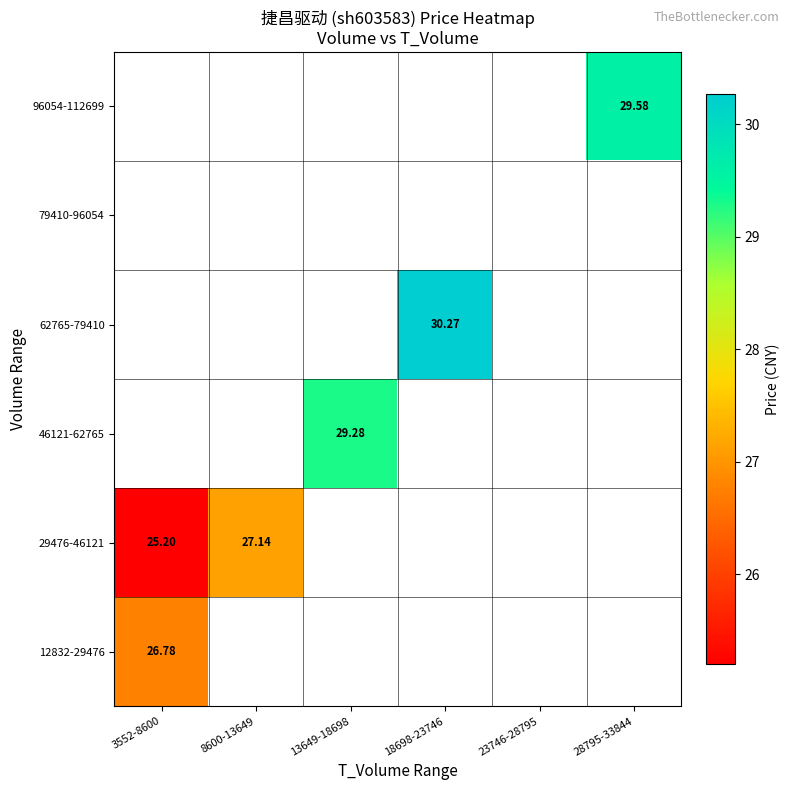

What is the maximum value shown in the chart?

30.3